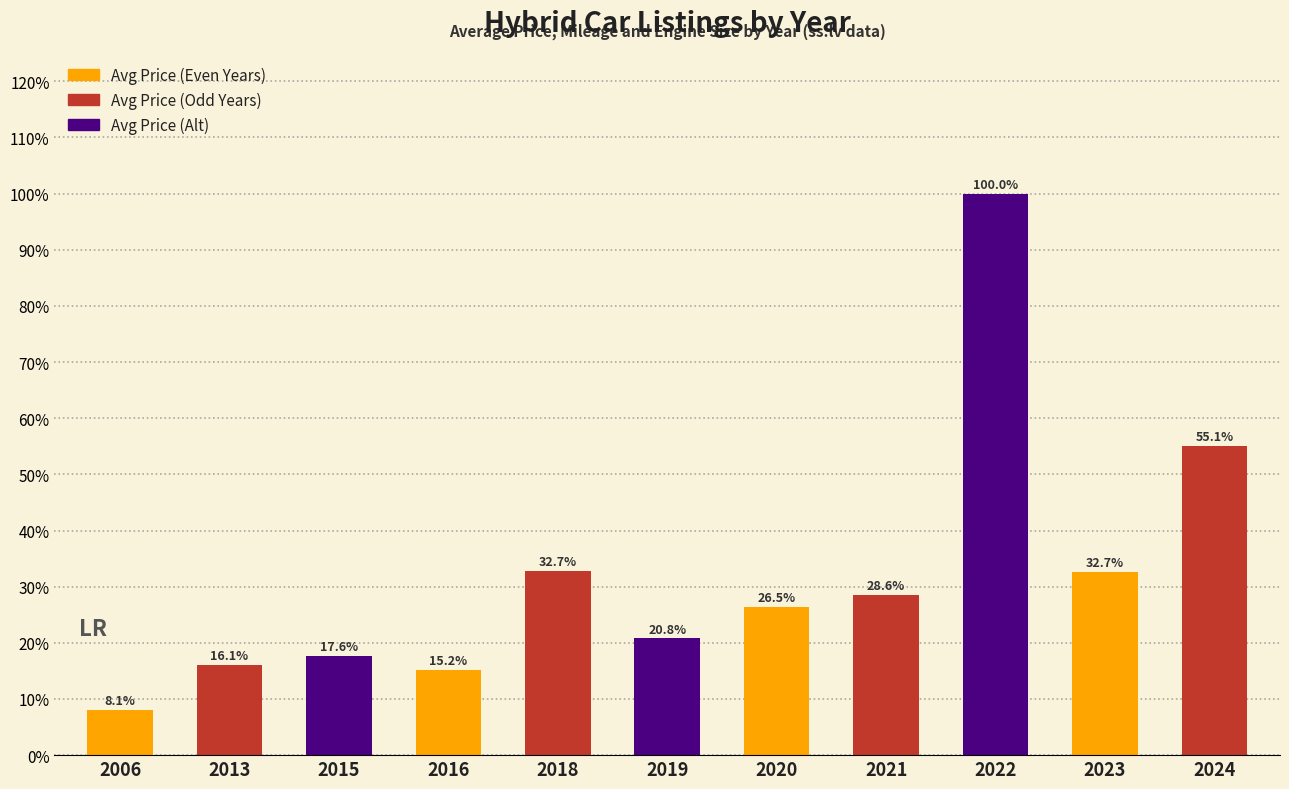

What is the average value?

32.1